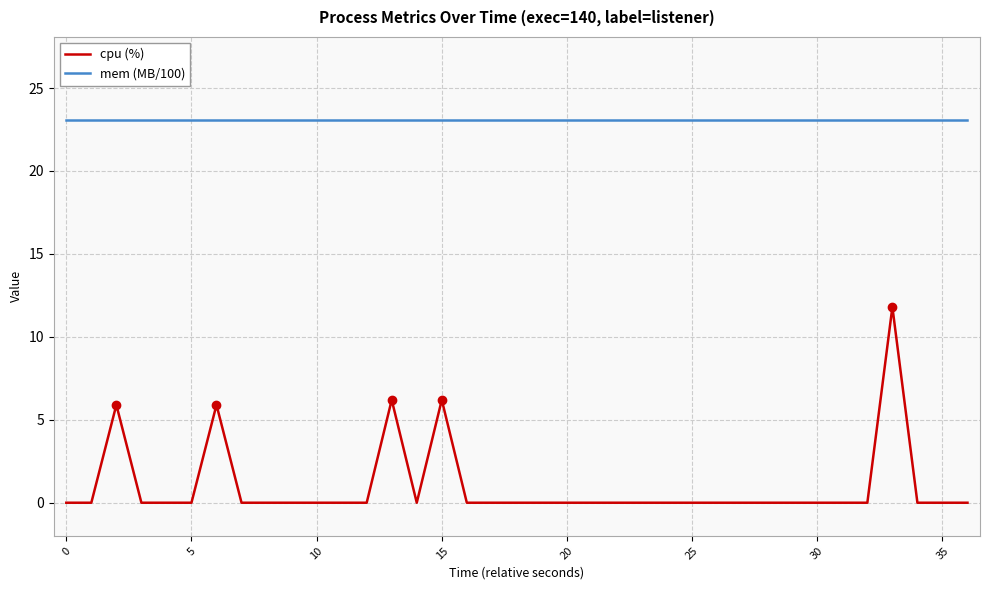

Which series changed the most between 25 and 38?

cpu (%)